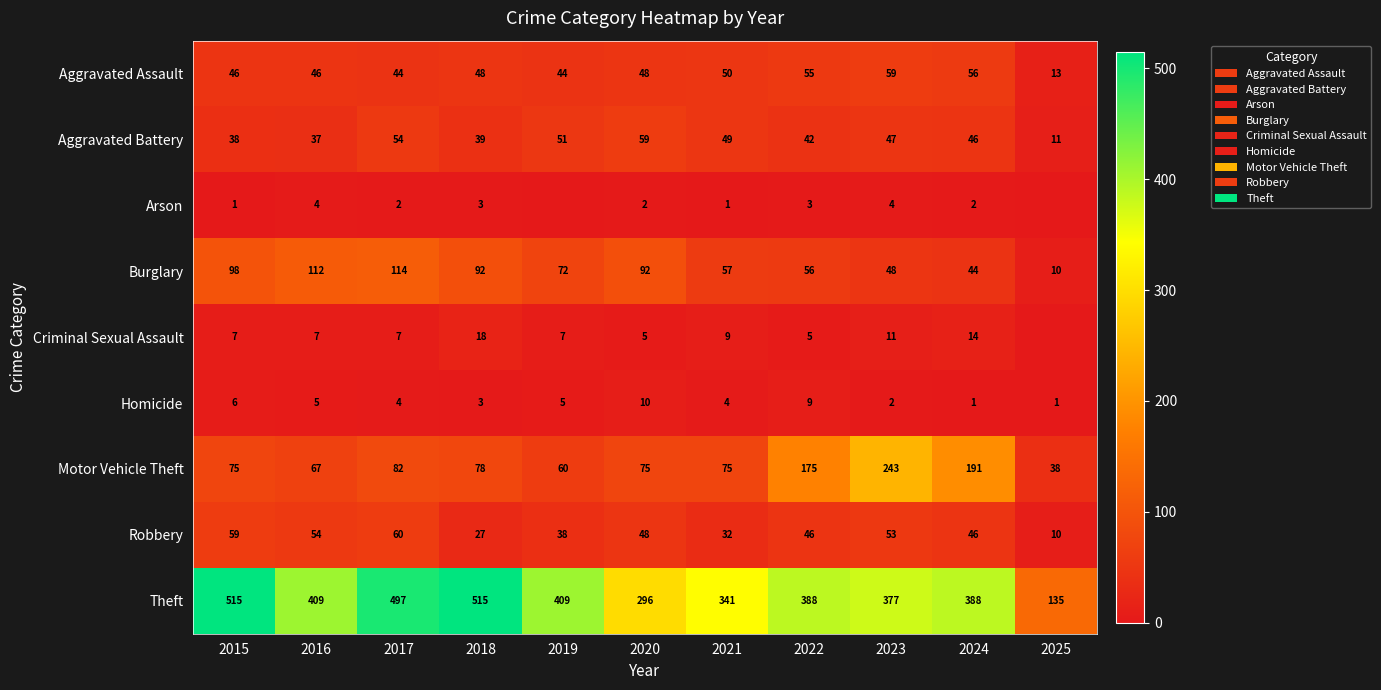

The value of Robbery at 2022 is 46. True or false?

True